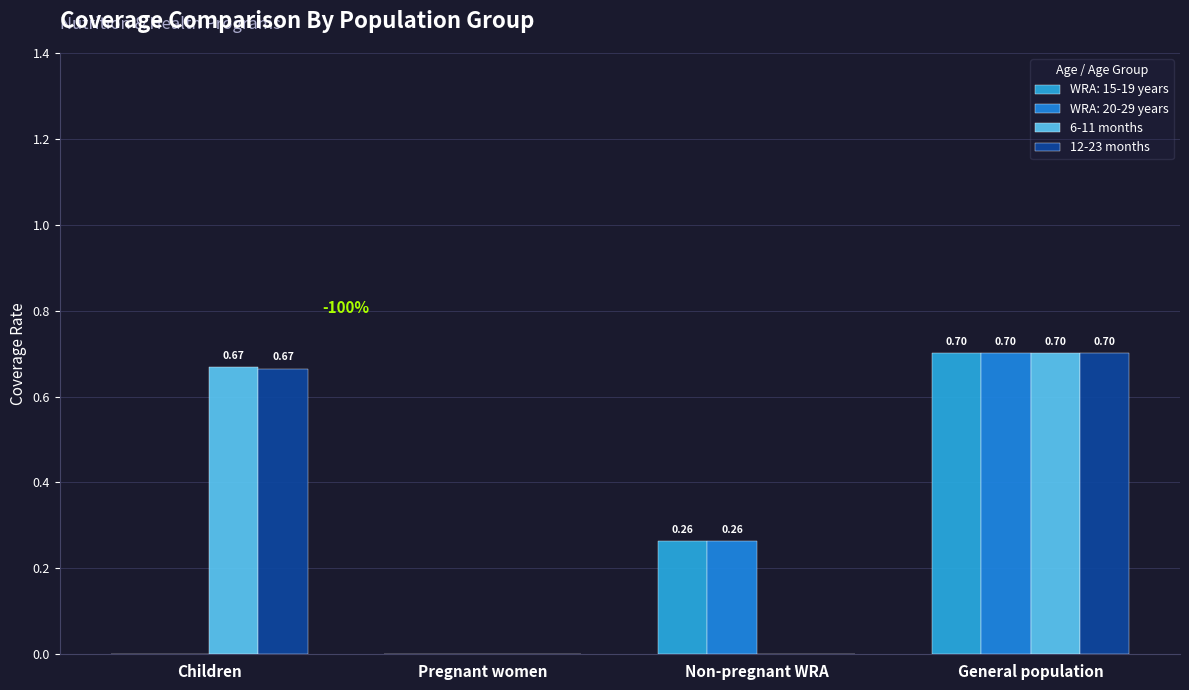

How many positive values does the 6-11 months series have?

2